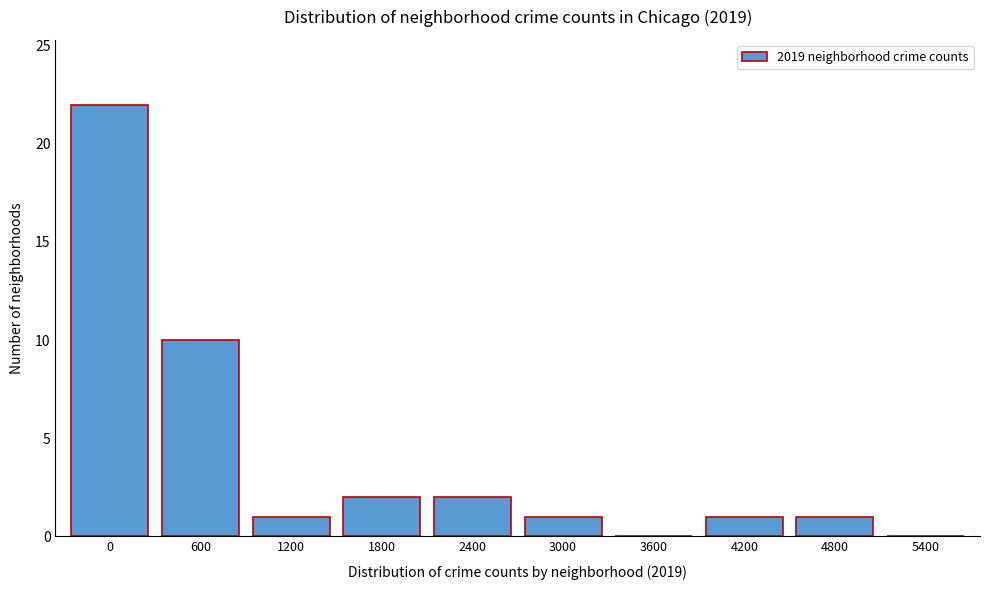

Reading left to right, transcribe all the data shown in this chart.

0=22	600=10	1200=1	1800=2	2400=2	3000=1	3600=0	4200=1	4800=1	5400=0